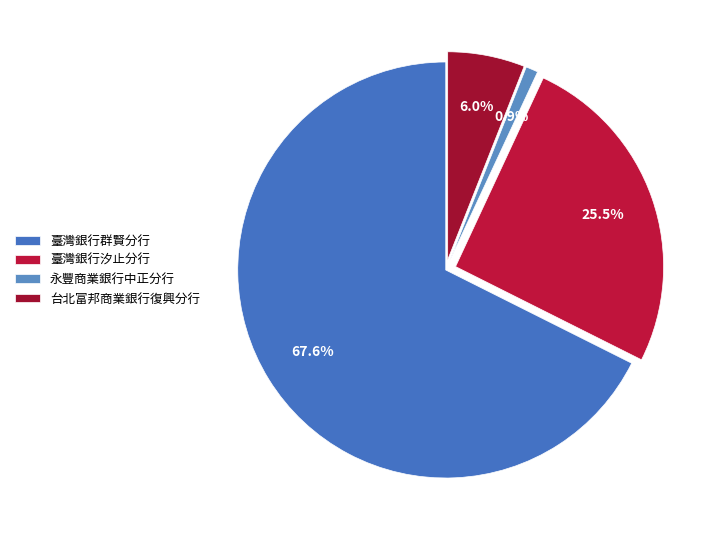

What percentage do 臺灣銀行群賢分行 and 臺灣銀行汐止分行 together represent?

93.1%